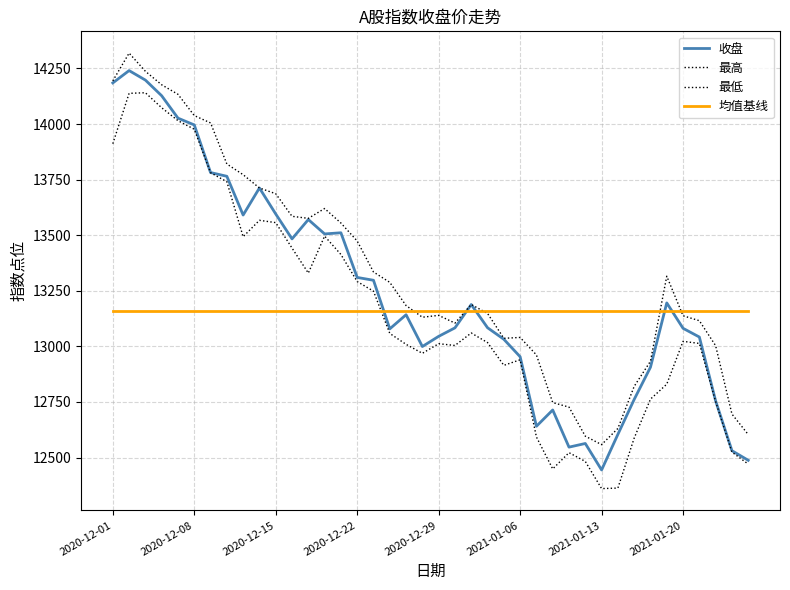

List the labels in order of 均值基线 value, smallest first.

2020-12-01, 2020-12-08, 2020-12-15, 2020-12-22, 2020-12-29, 2021-01-06, 2021-01-13, 2021-01-20, 8, 9, 10, 11, 12, 13, 14, 15, 16, 17, 18, 19, 20, 21, 22, 23, 24, 25, 26, 27, 28, 29, 30, 31, 32, 33, 34, 35, 36, 37, 38, 39